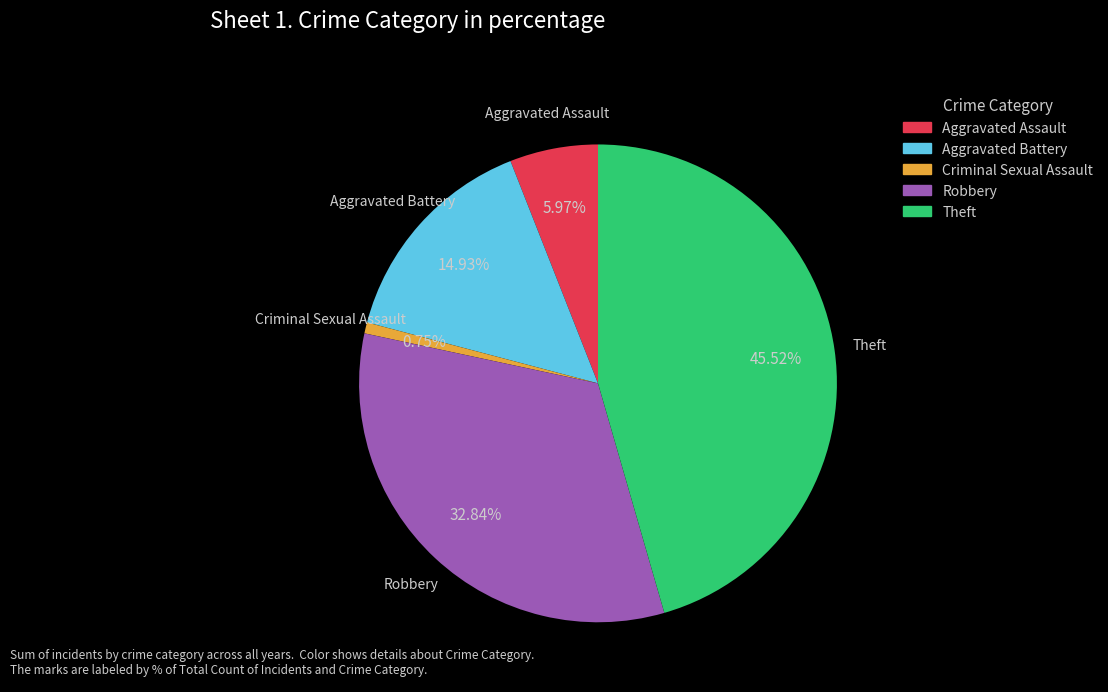

Count the number of slices in the pie.

5